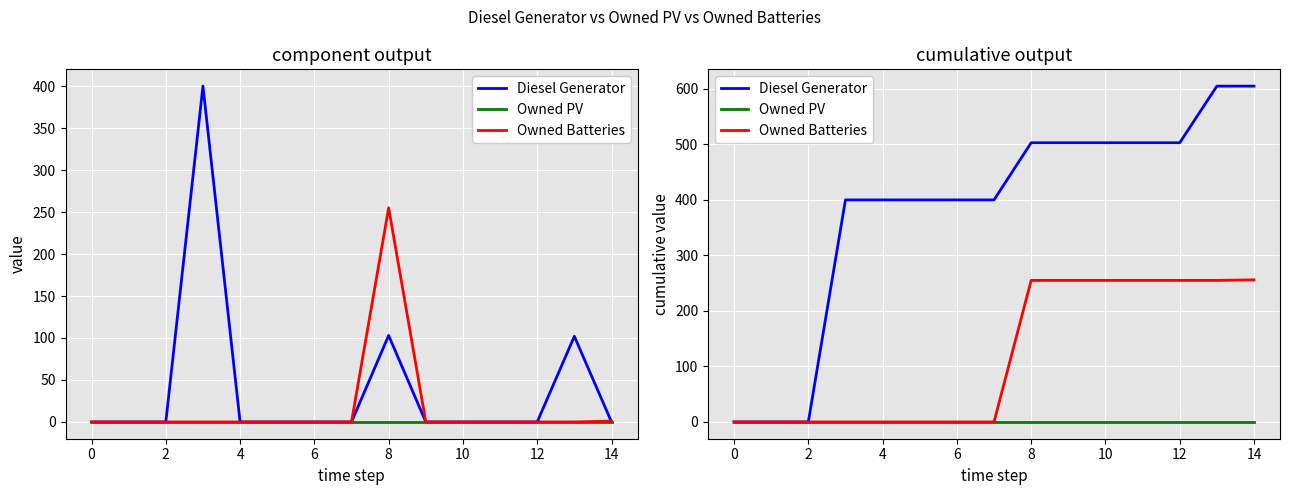

Rank the series by their average value, from highest to lowest.

Diesel Generator, Owned Batteries, Owned PV